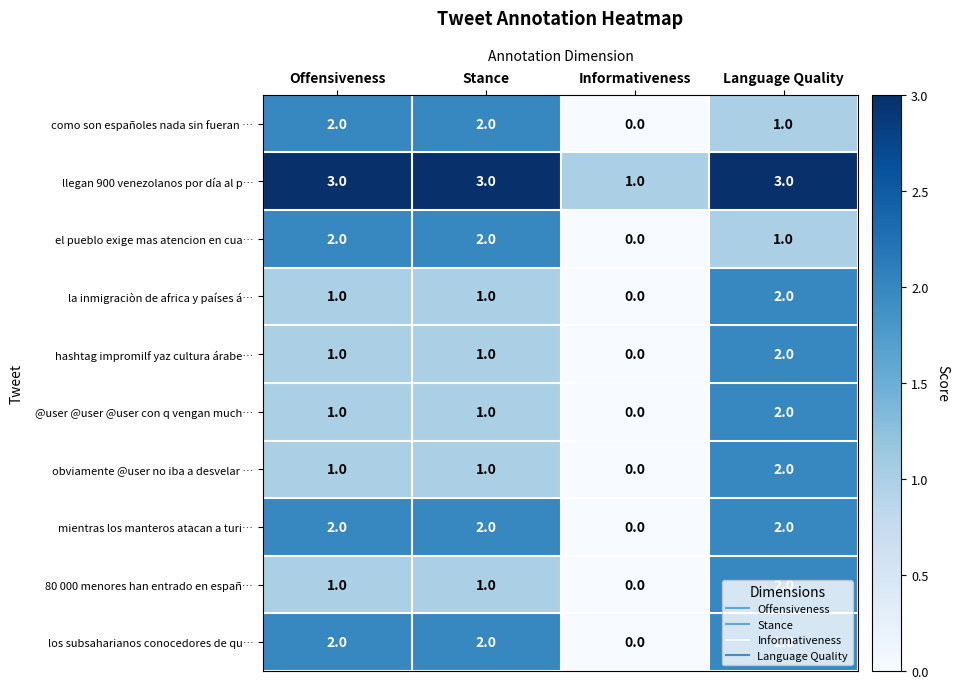

Which series has the largest total across all categories?

llegan 900 venezolanos por día al p…